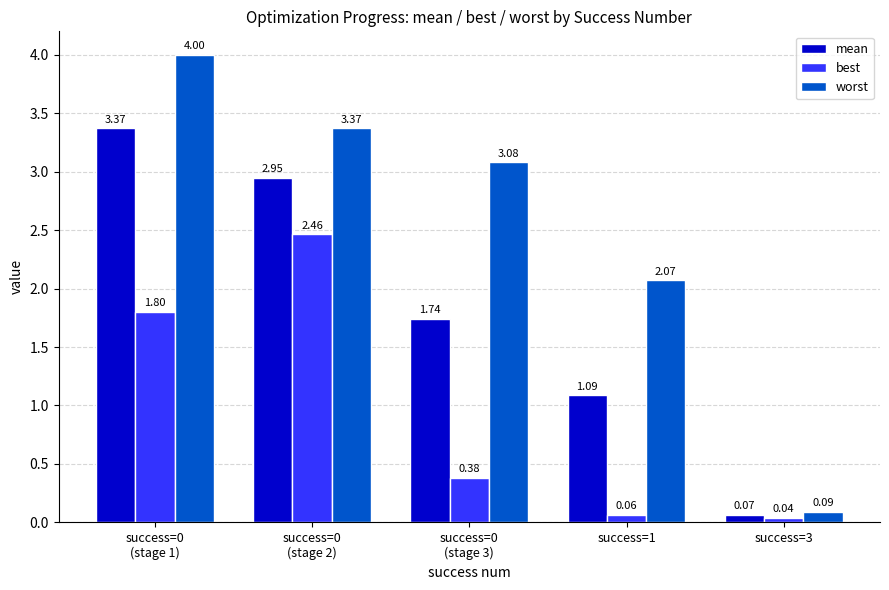

The mean series shows 1.6 at success=1. True or false?

False